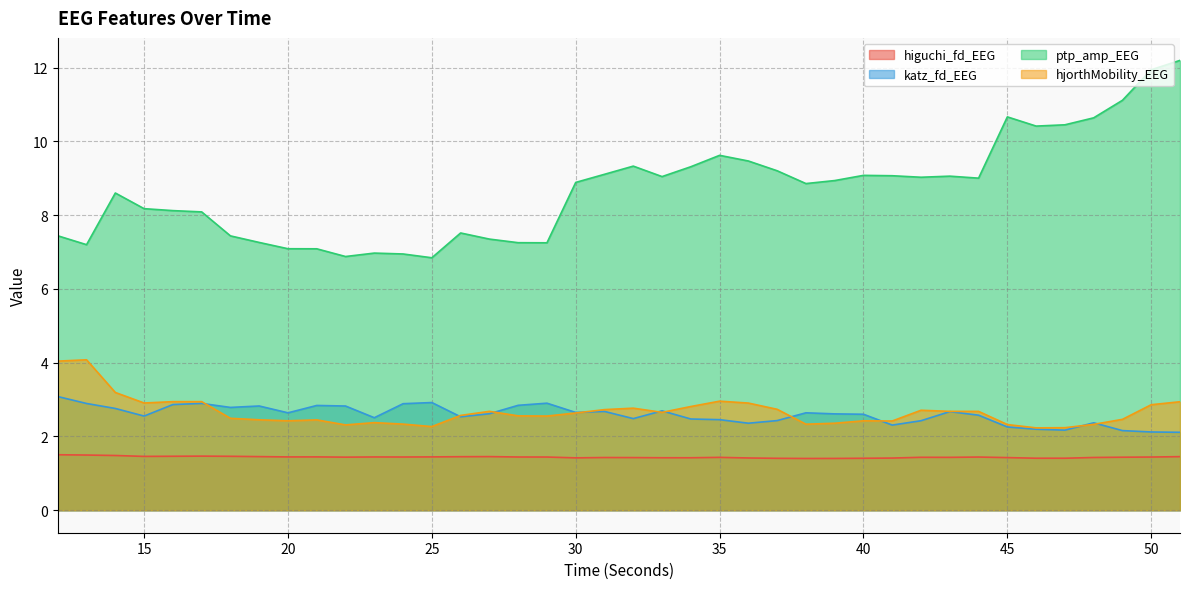

At which label does ptp_amp_EEG first exceed 8?

14